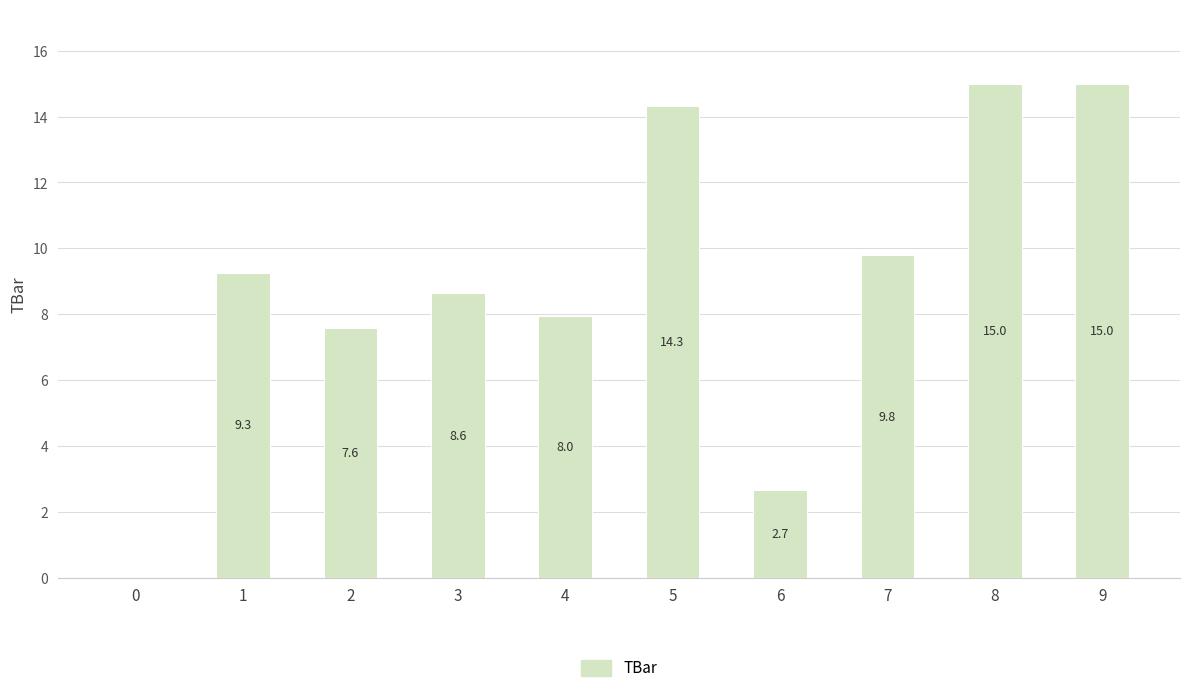

What is the approximate value at 6?

2.7